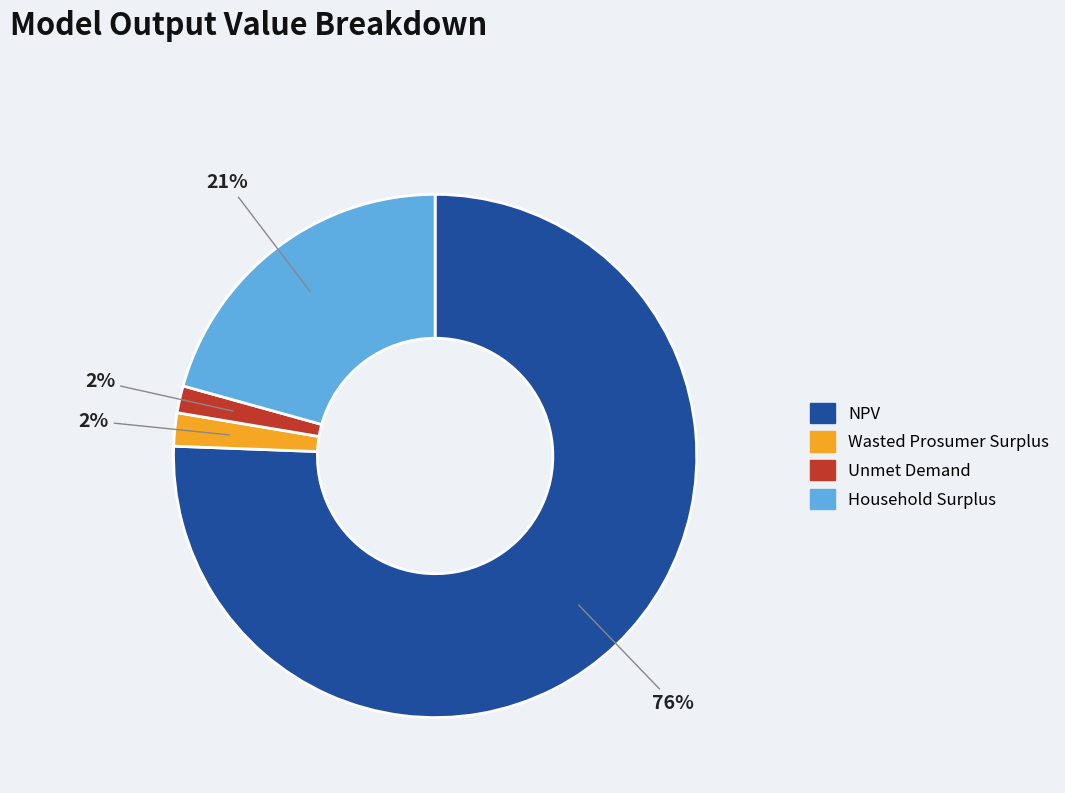

How many segments does this pie chart have?

4